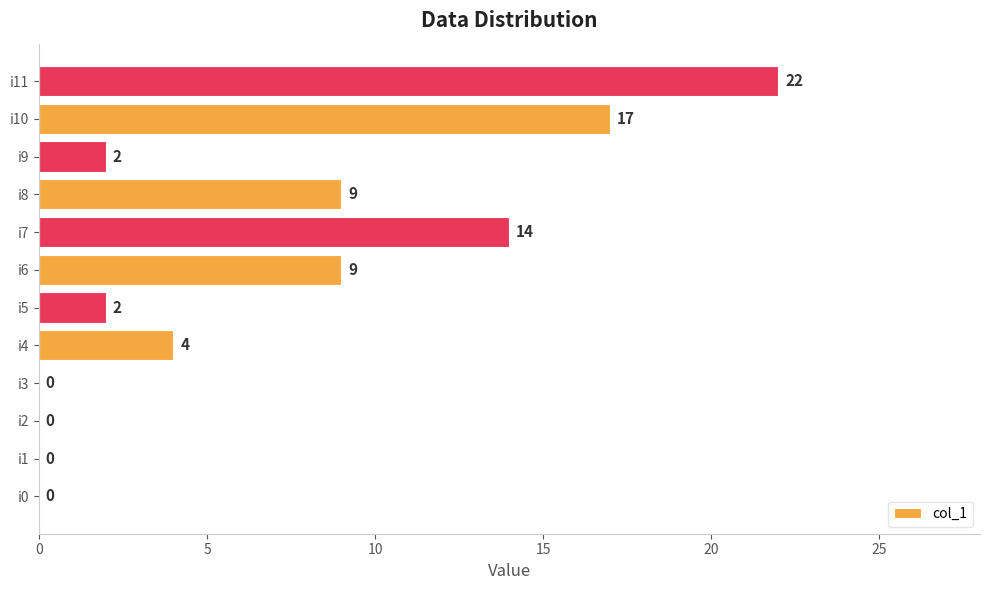

What is the average value?

7